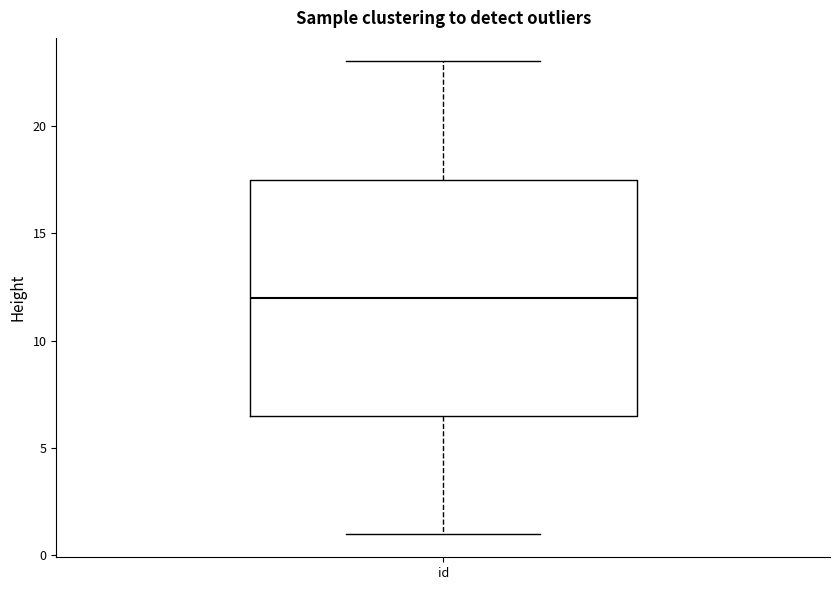

Where does the lower whisker of the box for id end on the y-axis? The values are not printed on the chart, so give them approximately, as read against the axis.

1.0